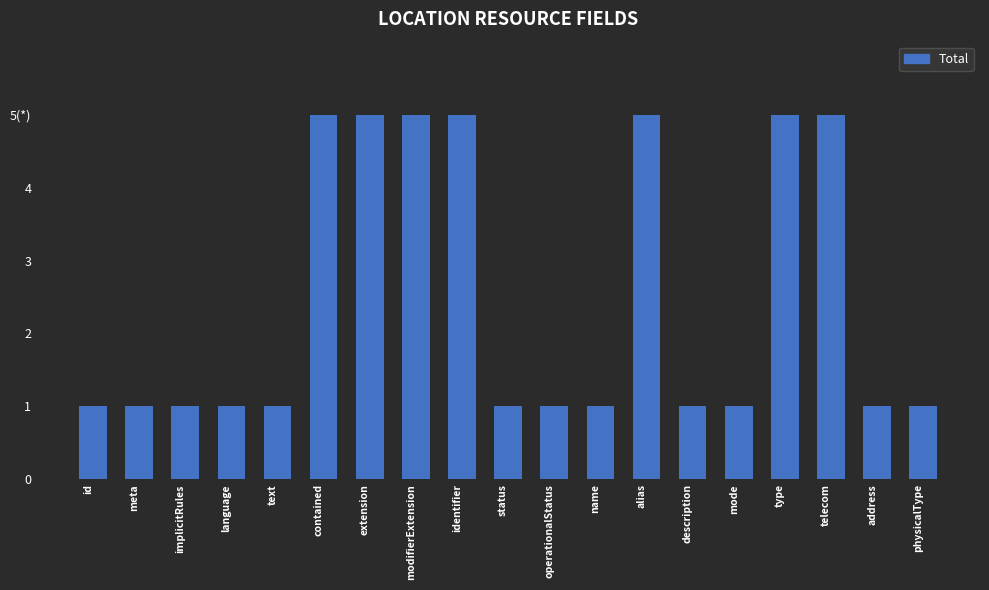

True or false: the data shows 1 at implicitRules.

True